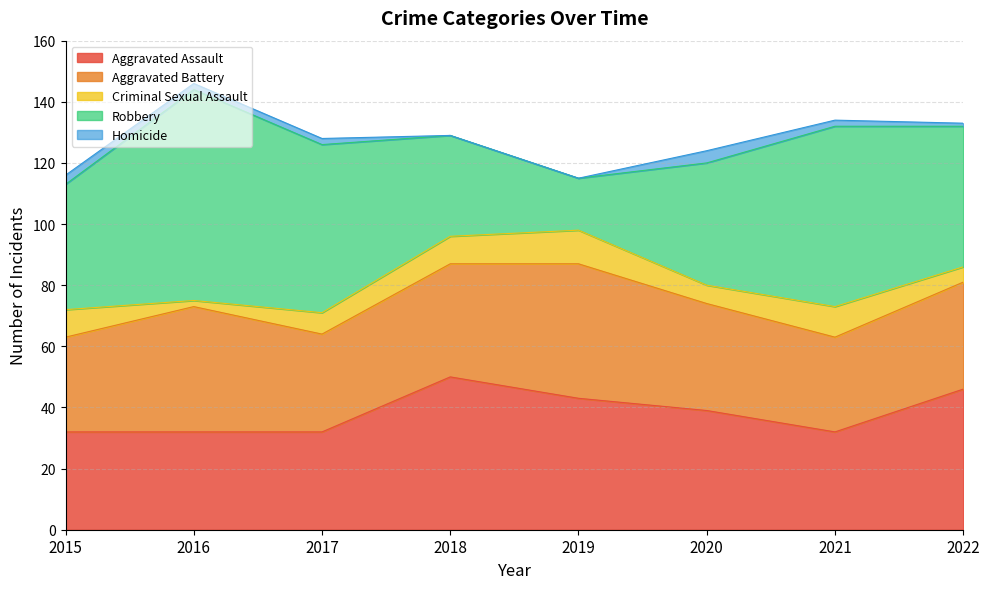

Where is the first local minimum for Aggravated Assault?

2021